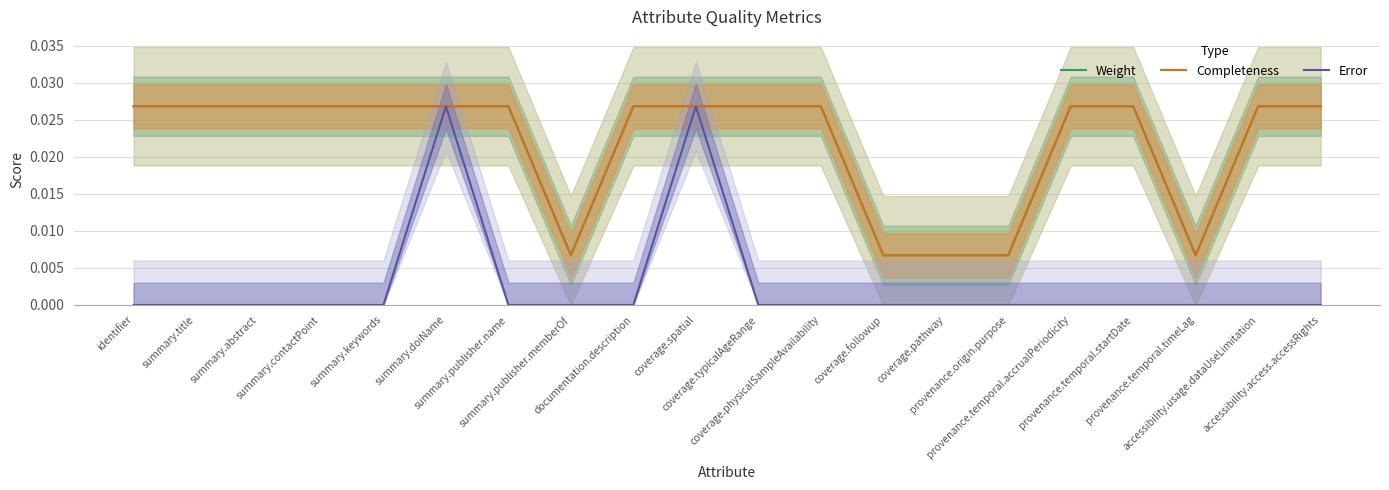

True or false: Error has more than 0 interior local peaks.

True